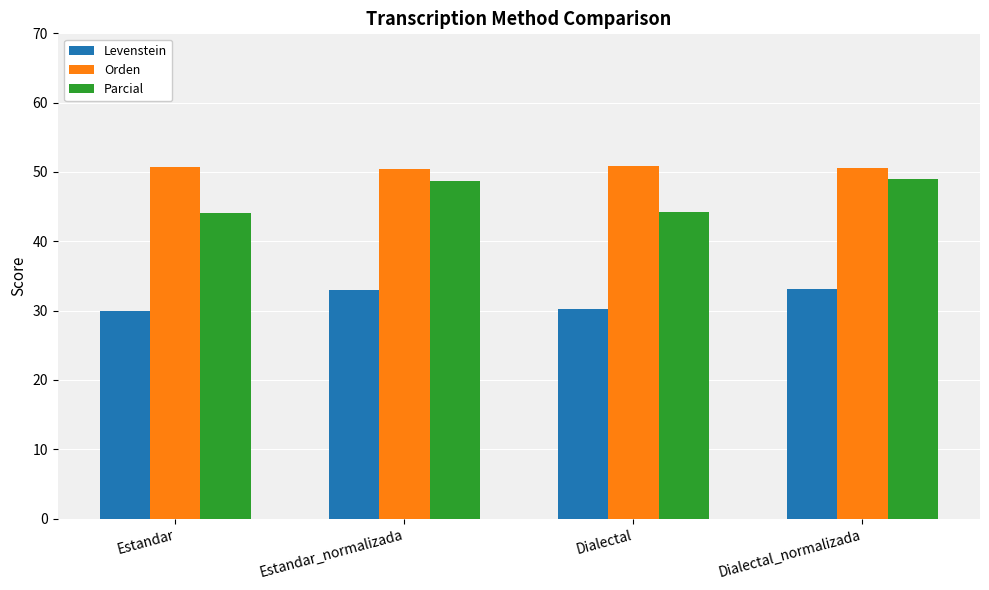

Which series changed the most between Estandar_normalizada and Dialectal?

Parcial